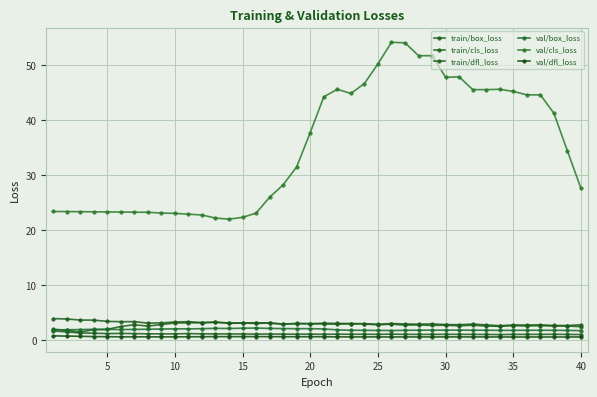

List the series in order of their peak value, highest first.

val/cls_loss, train/cls_loss, train/box_loss, val/box_loss, train/dfl_loss, val/dfl_loss